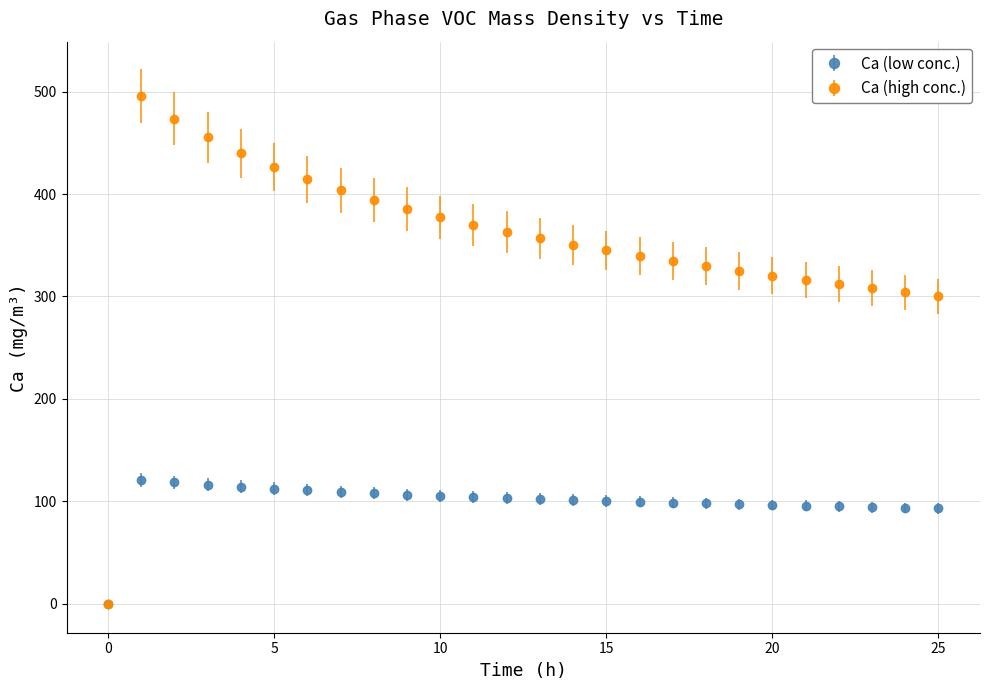

Which series has the widest spread of values?

Ca (high conc.)